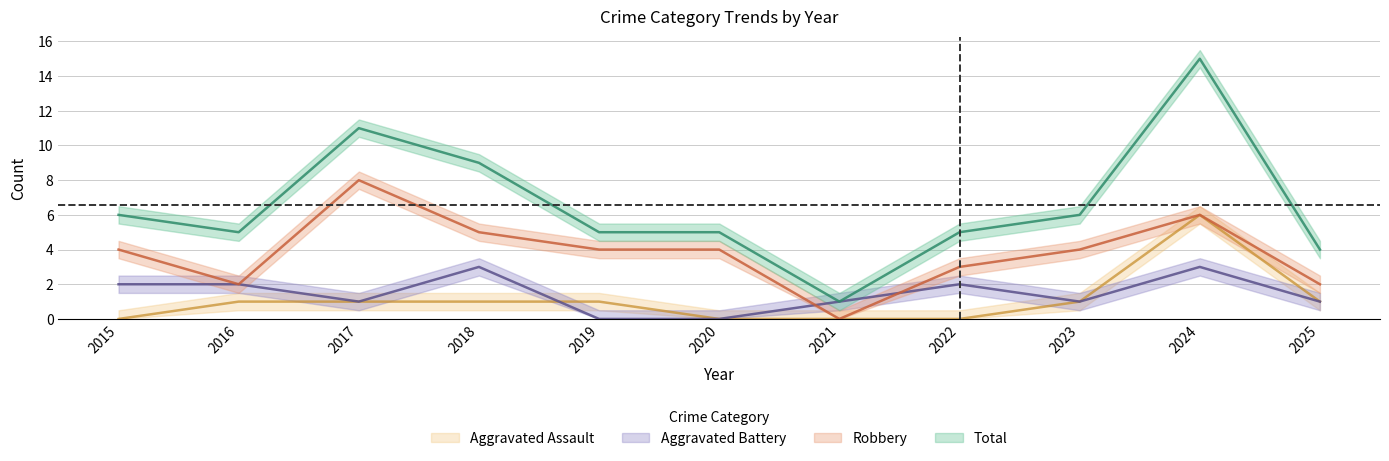

What is the value of the Robbery point at the 5th from the left?

4